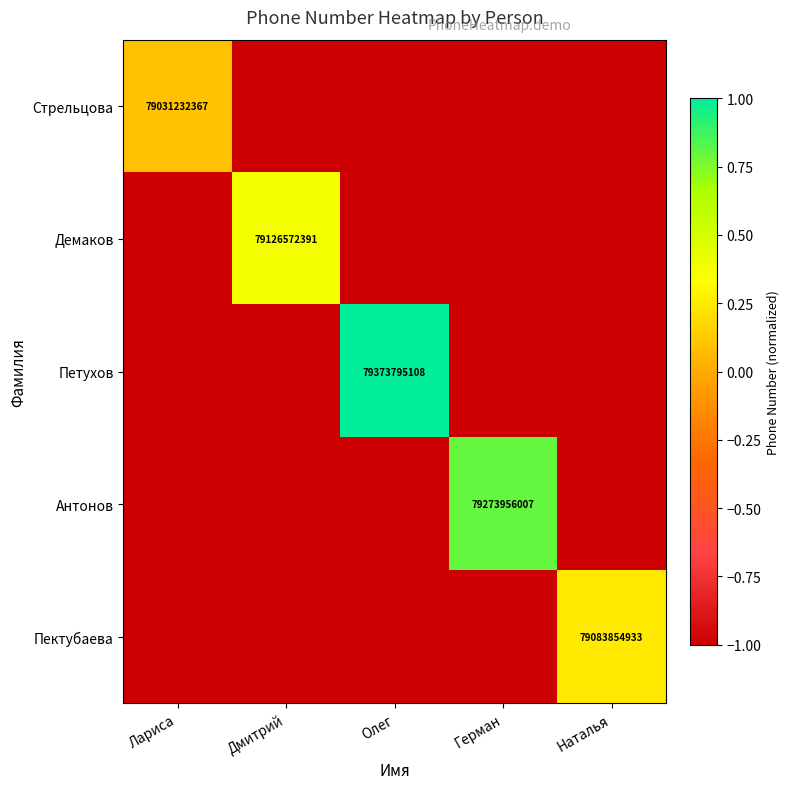

What is the difference between the highest and lowest values at Олег?

2.1